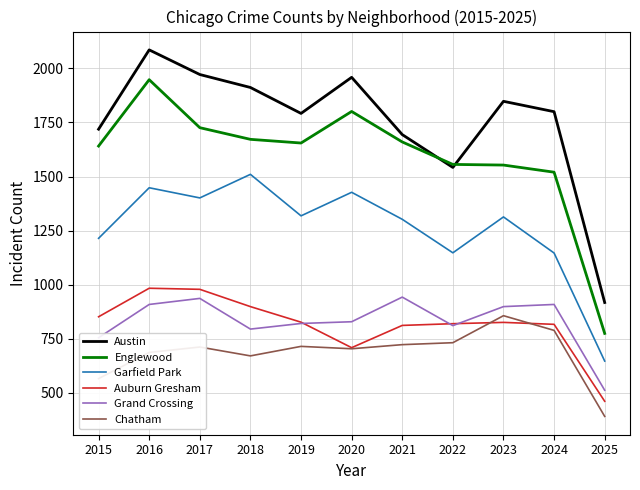

Which series has the largest range (max minus min)?

Englewood